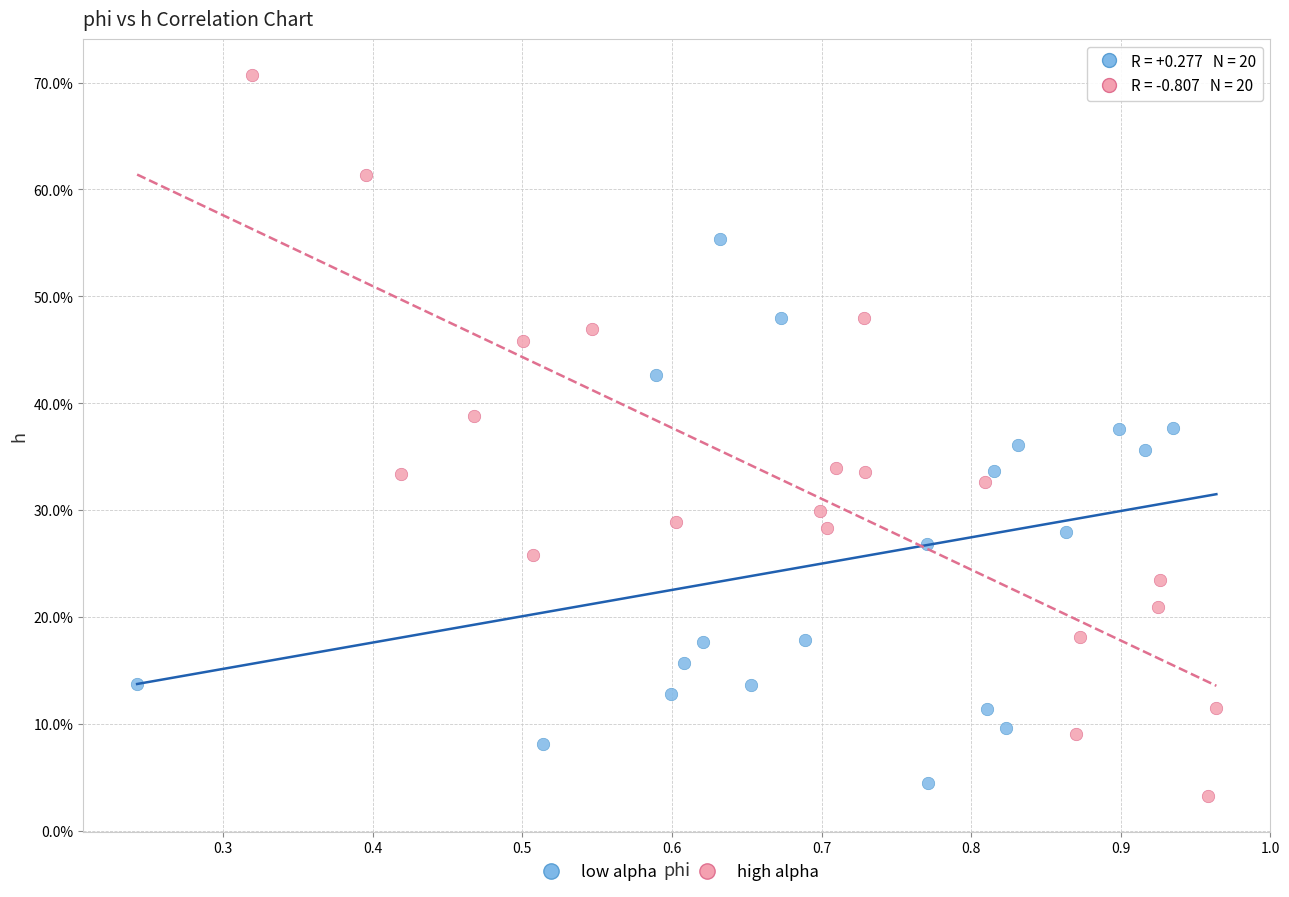

What are all the series names shown in the legend?

low alpha, high alpha